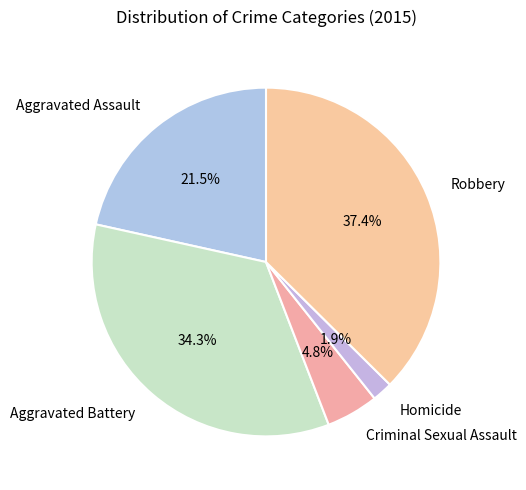

How many segments does this pie chart have?

5